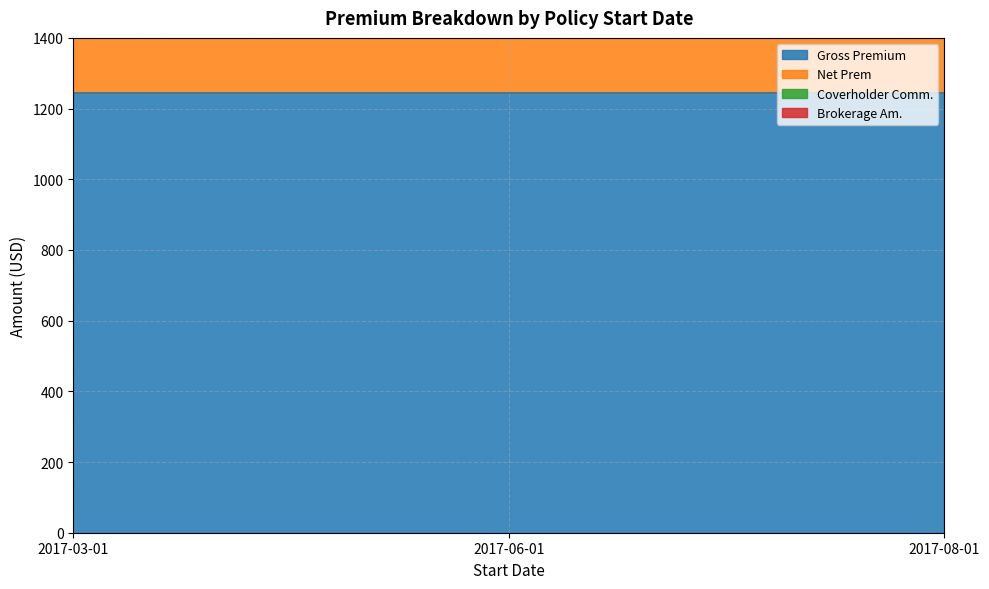

What is the spread (max minus min) of values at 2017-08-01?

1182.8